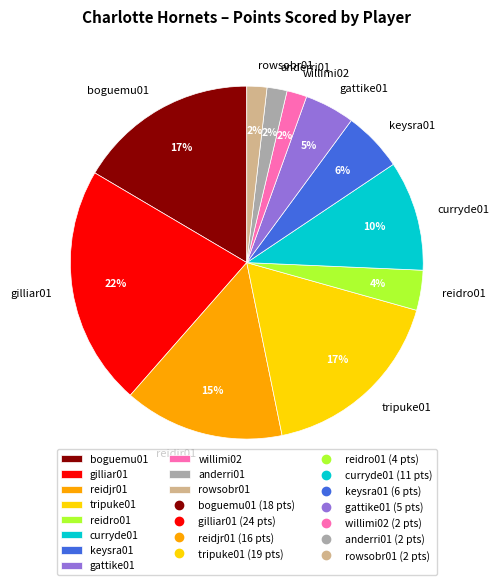

Which slice is the largest?

gilliar01